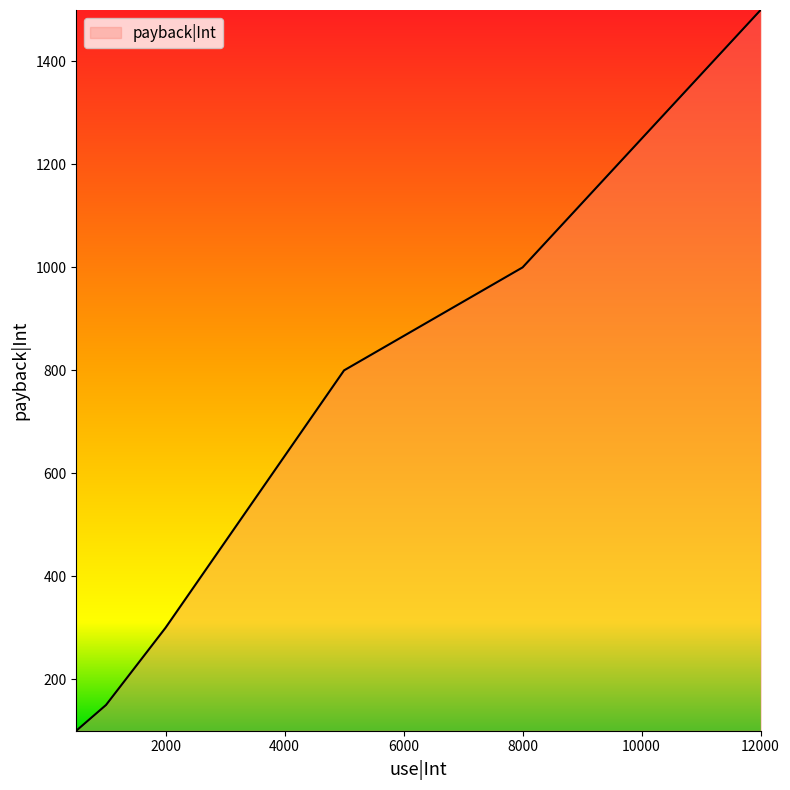

What is the greatest value displayed?

1500